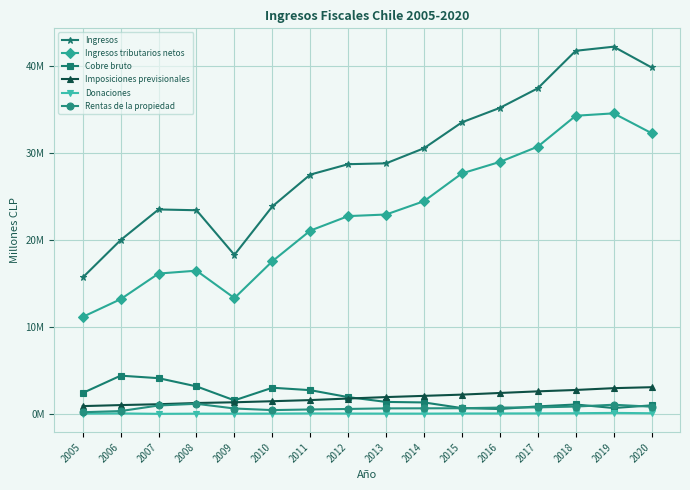

True or false: Ingresos tributarios netos has a value of 34579222 at 2019.

True